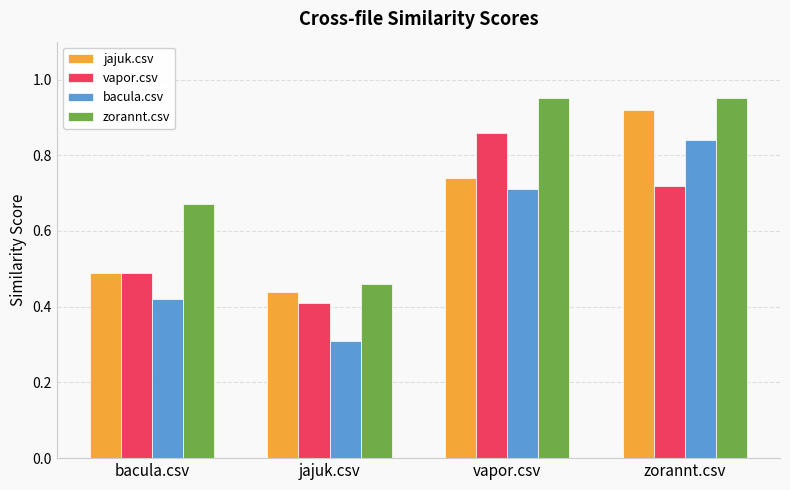

At which category is the sum across all series the highest?

zorannt.csv